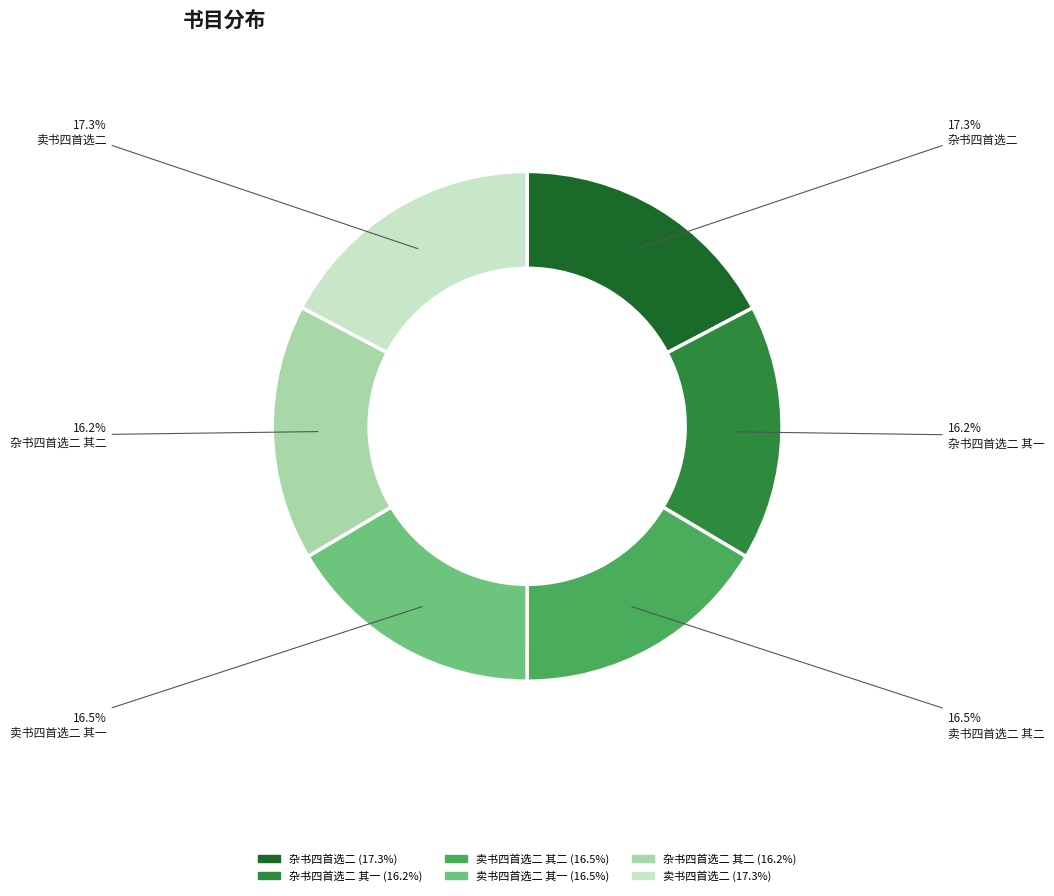

Does any single category account for the majority?

No